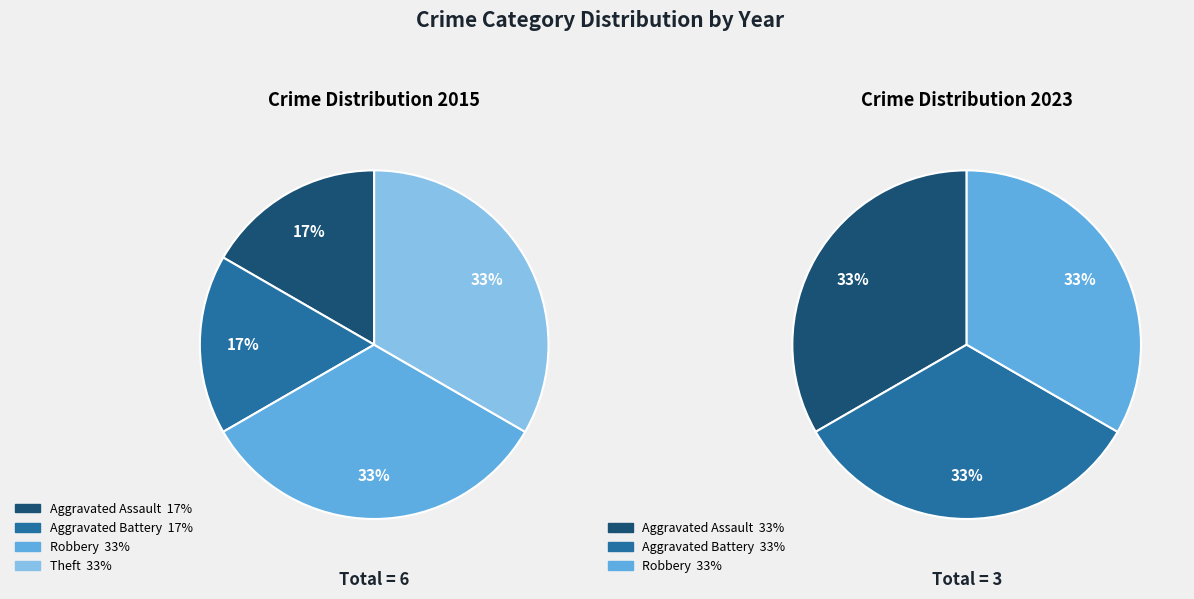

What percentage is the 2 slice, to the nearest percent?

33%